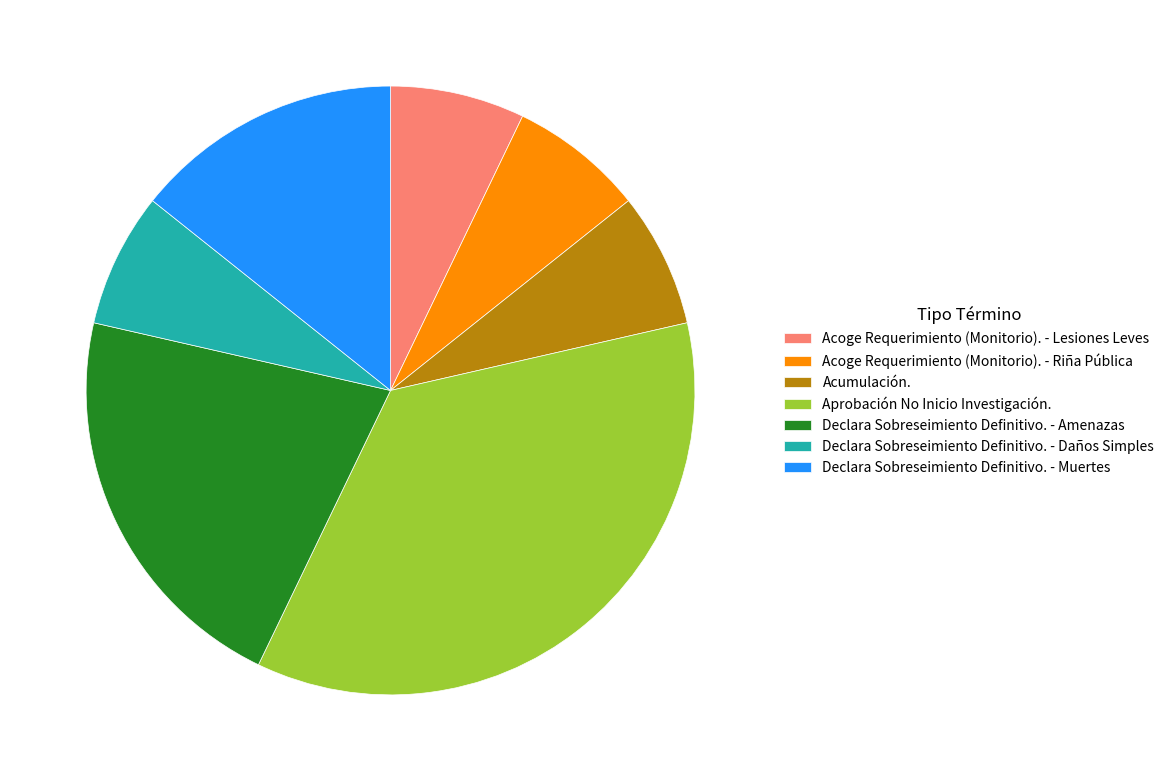

Combined, do Declara Sobreseimiento Definitivo. - Amenazas and Acoge Requerimiento (Monitorio). - Lesiones Leves account for over 50%?

No